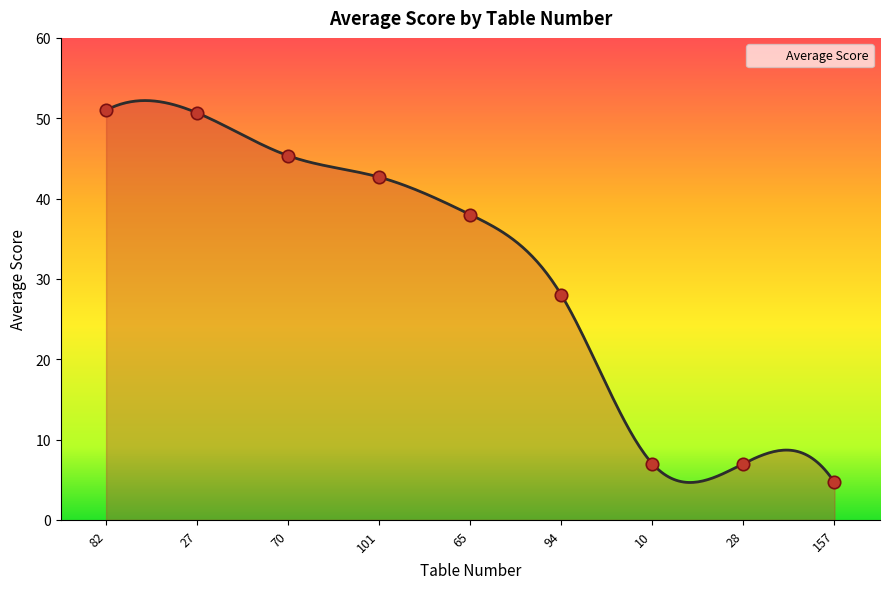

What is the ratio of the value at 10 to the value at 94?

0.2